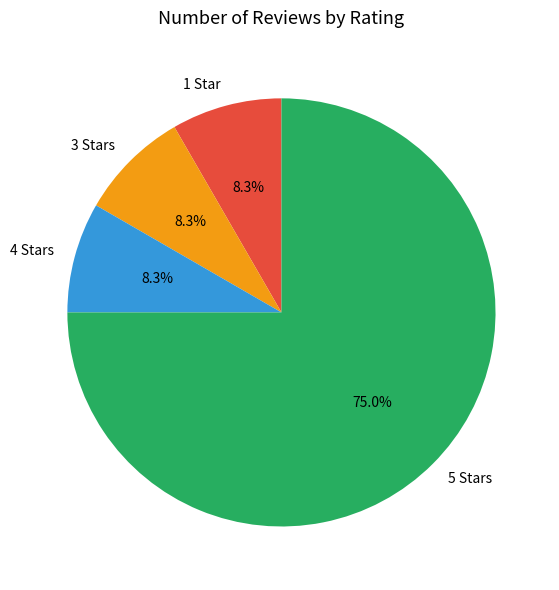

What portion of the pie excludes 1?

91.7%